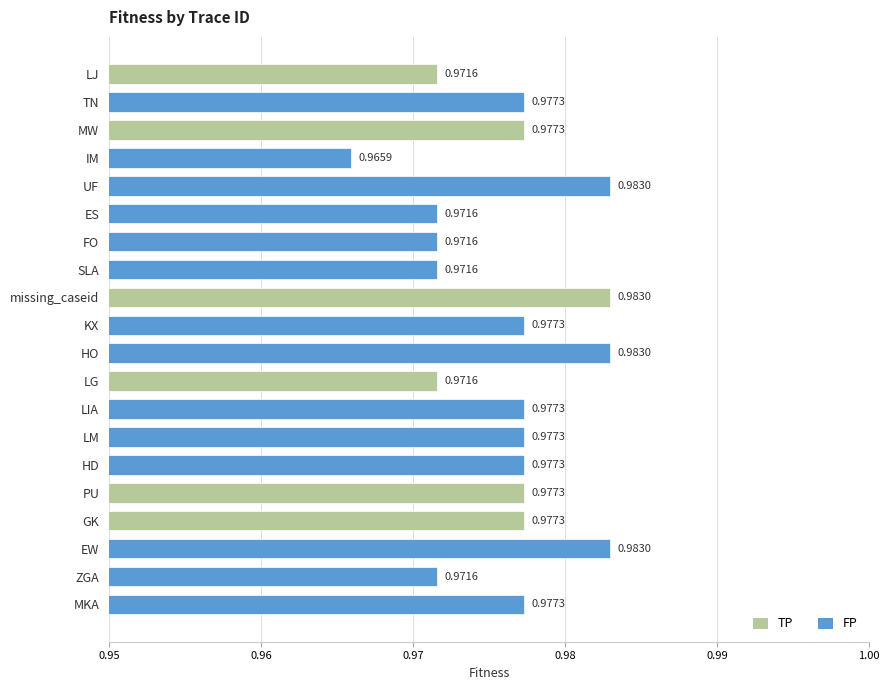

How many data points does each series have?

20